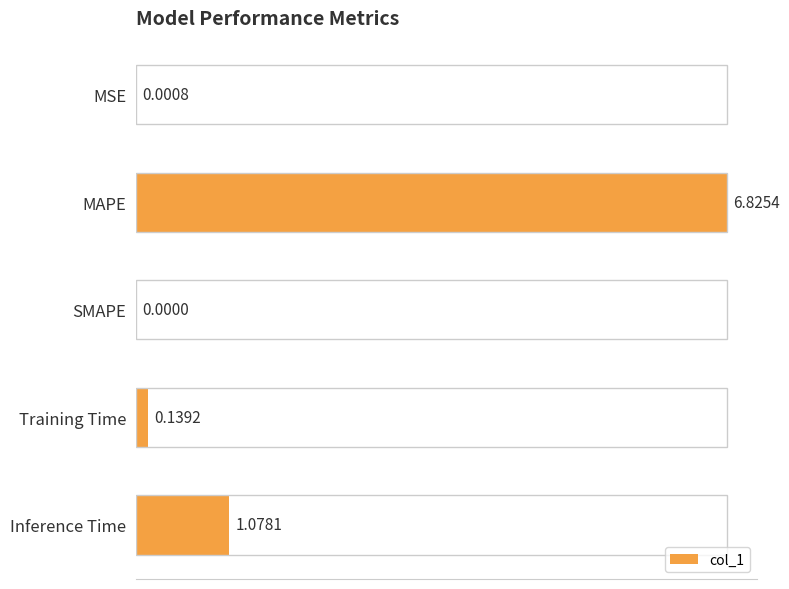

What is the sum of all values?

8.0